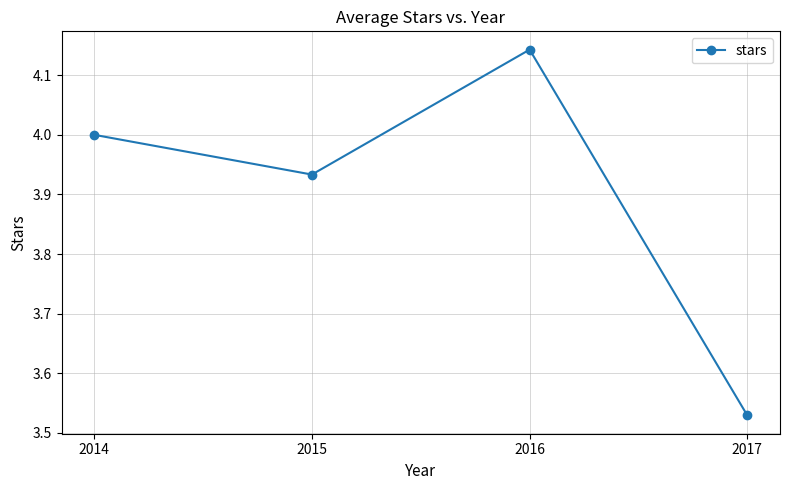

What is the ratio of the value at 2014 to the value at 2017?

1.1